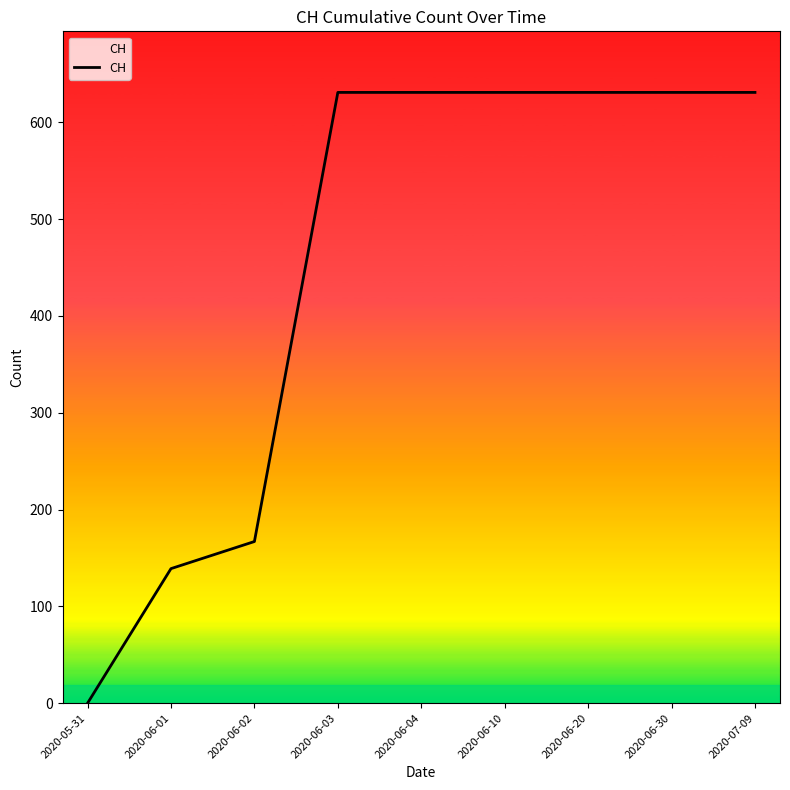

Which has a higher value, 2020-05-31 or 2020-06-01?

2020-06-01